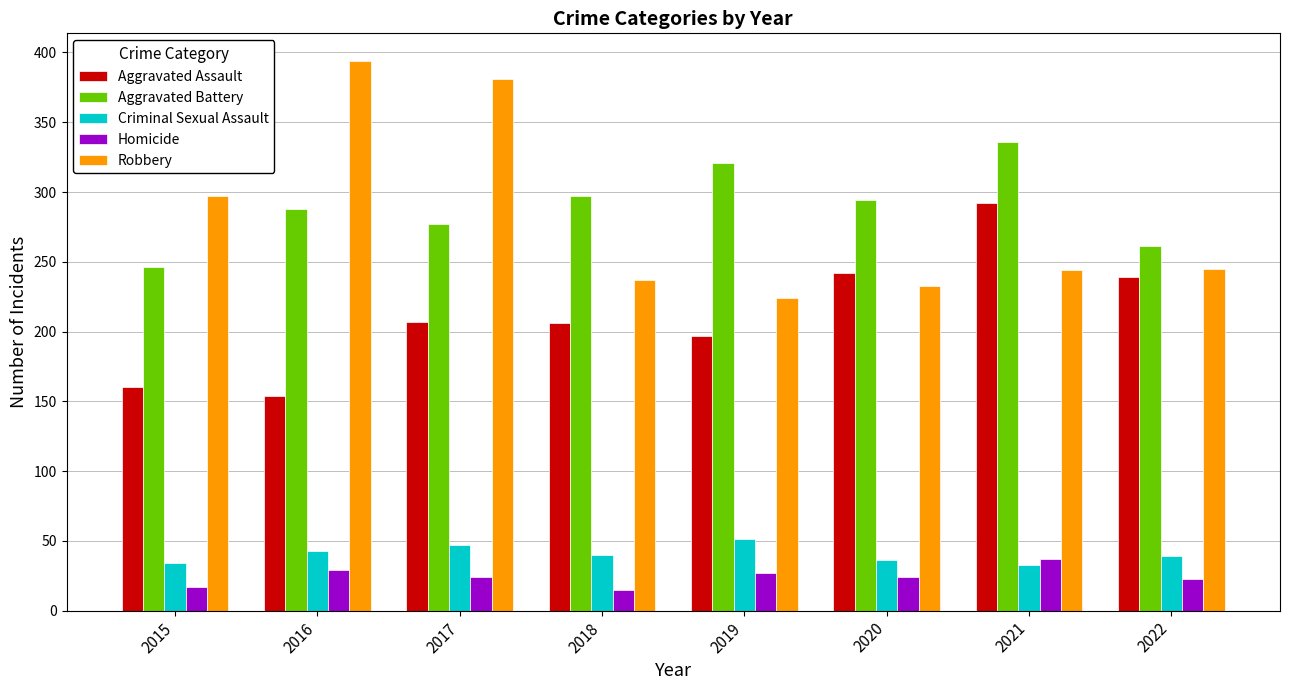

The value of Aggravated Assault at 2019 is 281. True or false?

False